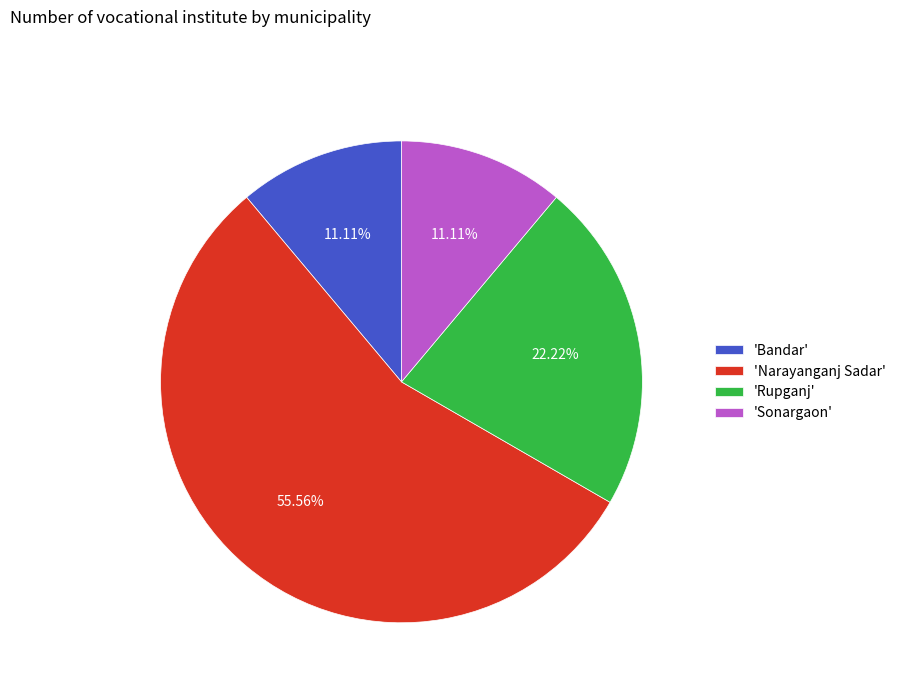

How many segments does this pie chart have?

4